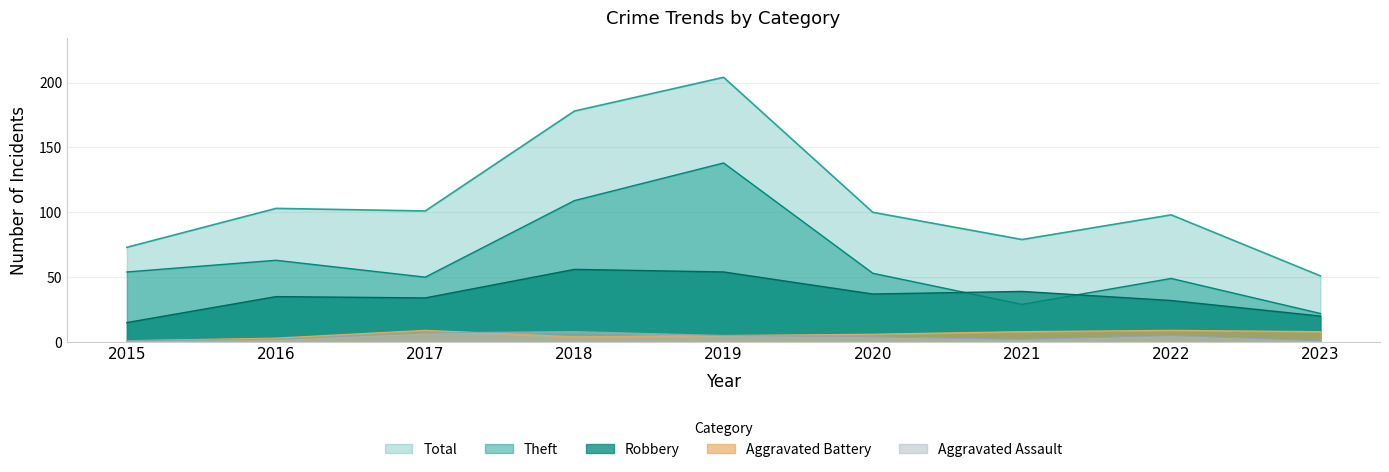

What are all the series names shown in the legend?

Total, Theft, Robbery, Aggravated Battery, Aggravated Assault